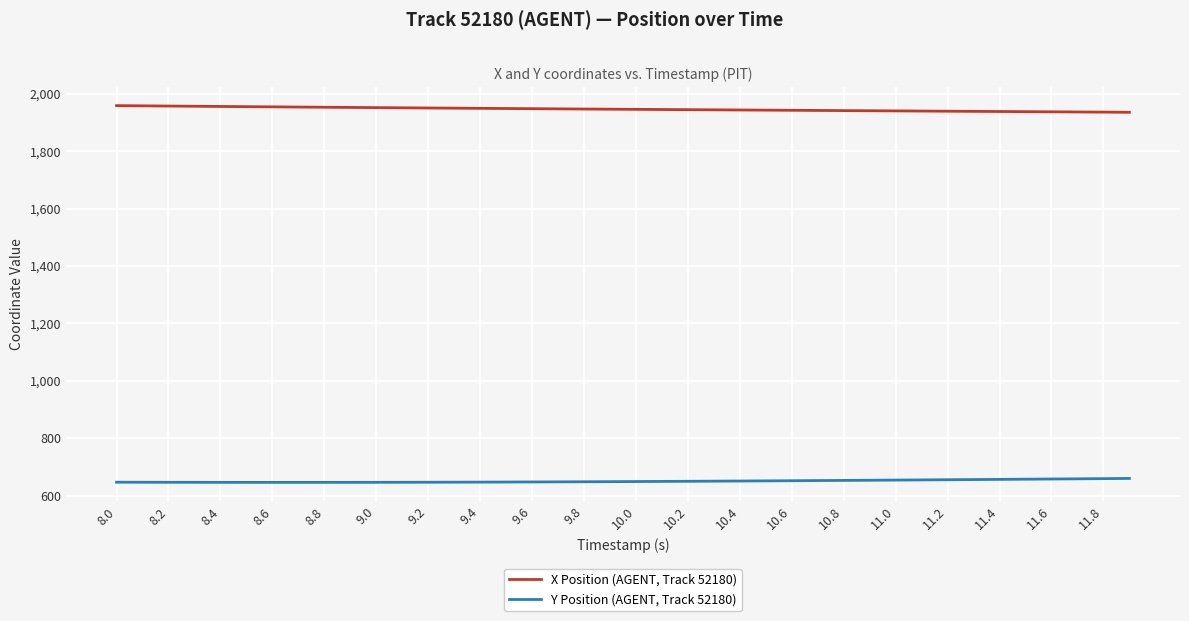

Which series has the largest total across all categories?

X Position (AGENT, Track 52180)